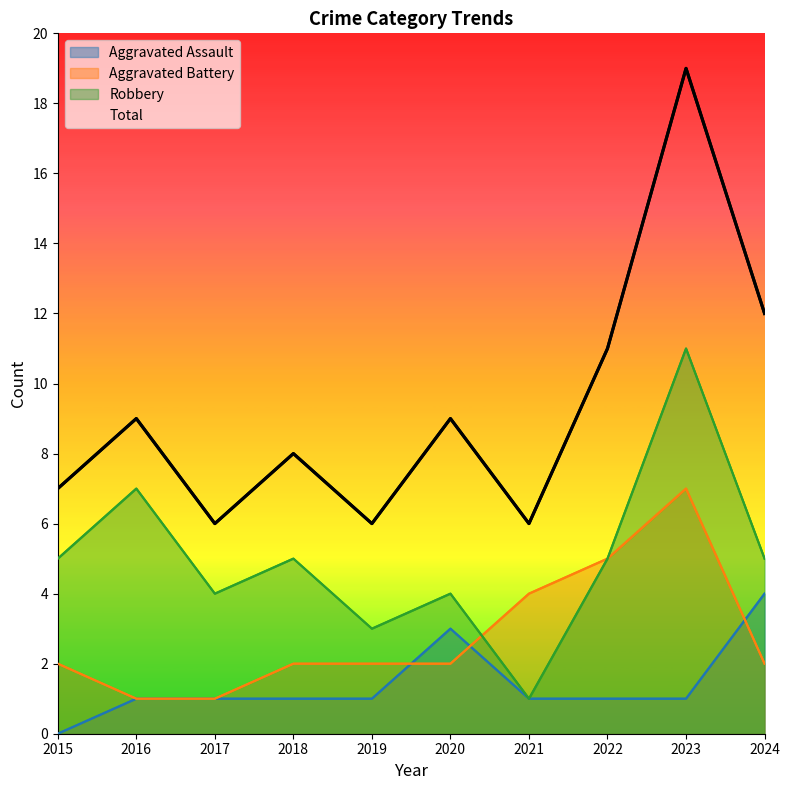

Which series has the largest total across all categories?

Total